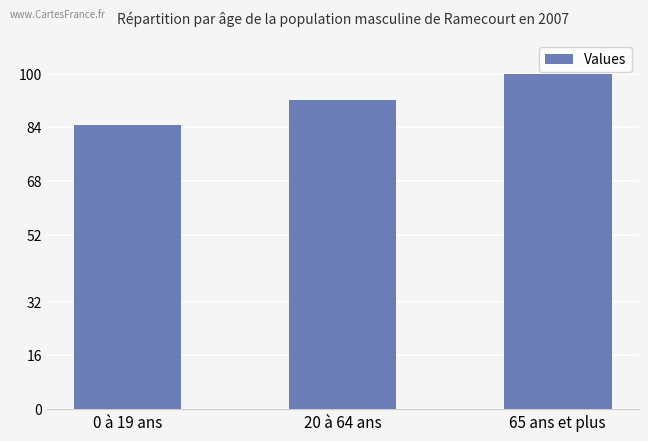

Count the number of values greater than 92.

2